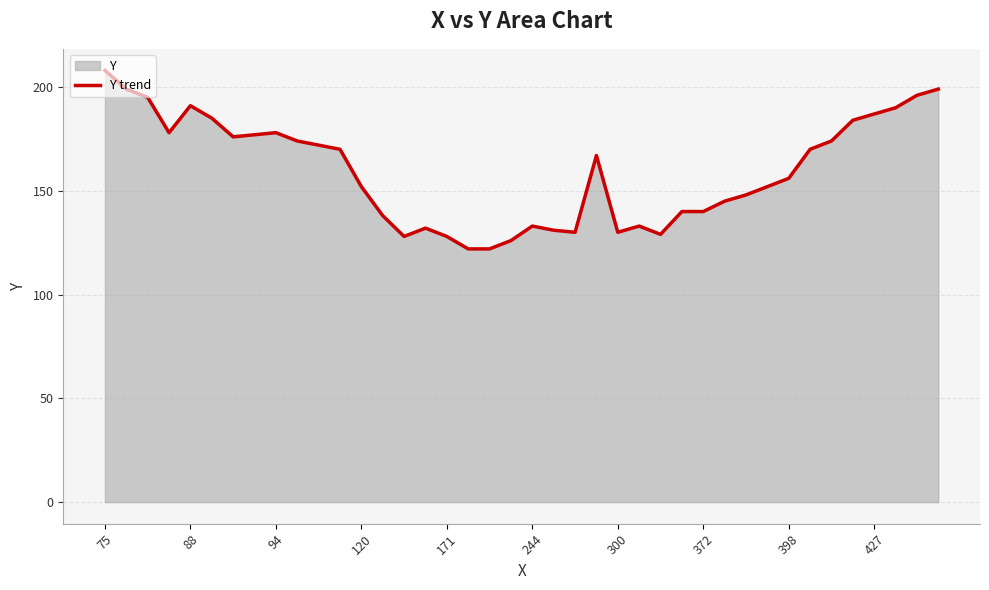

The value at 398 is 316. True or false?

False